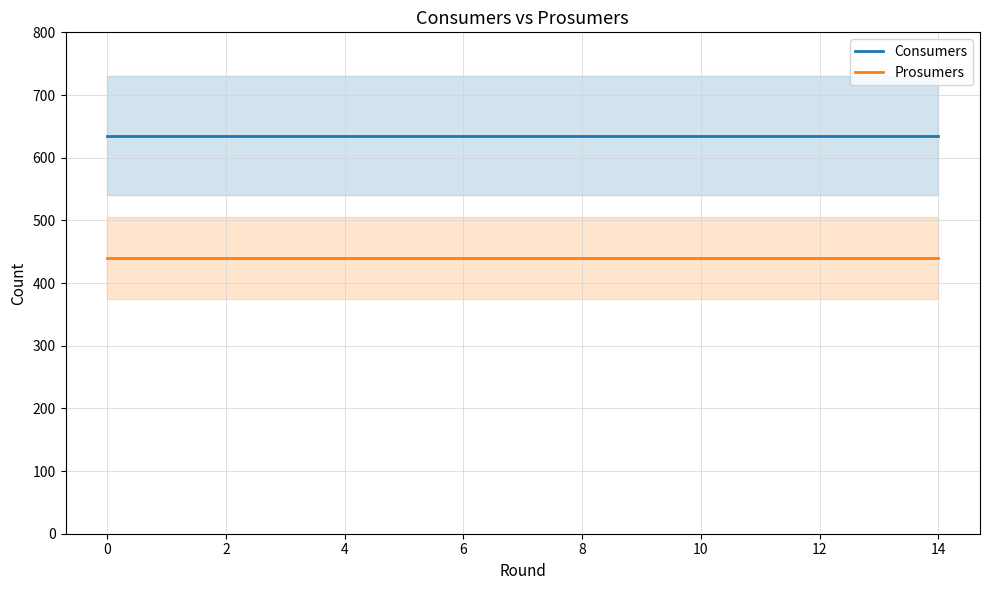

What is the maximum value for Consumers?

635